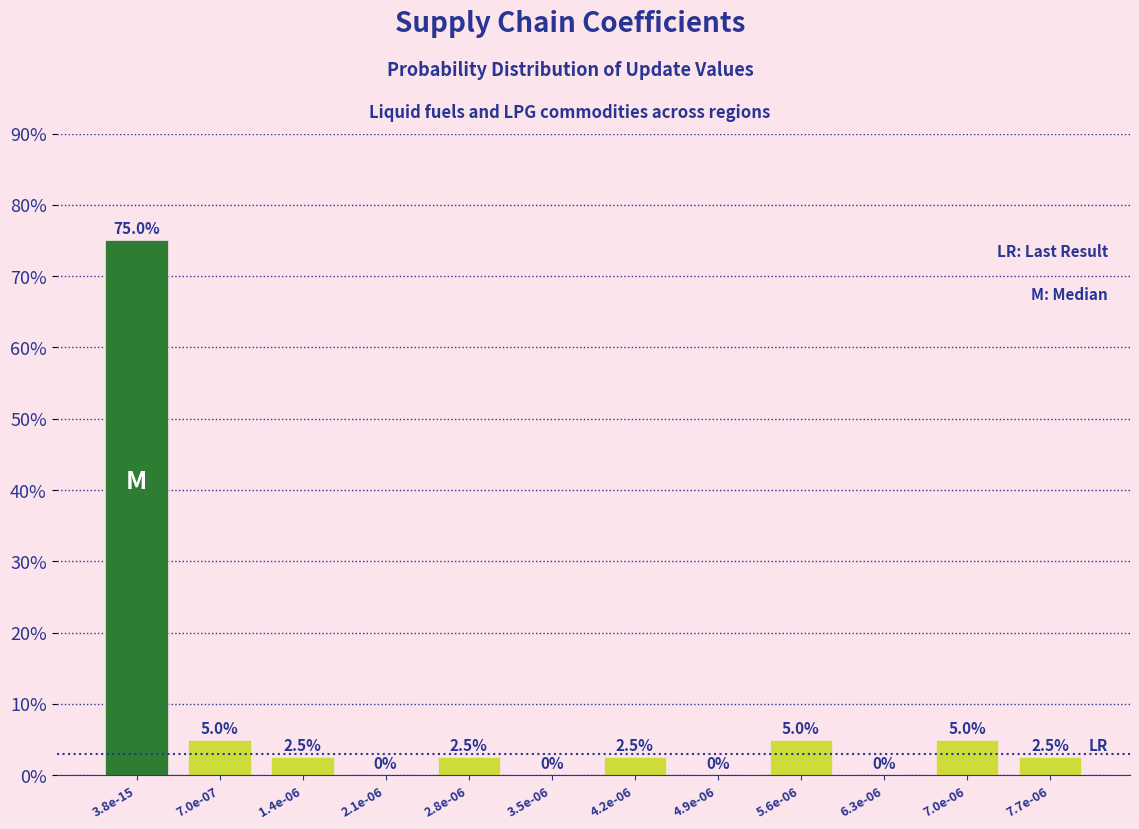

Reading left to right, transcribe all the data shown in this chart.

3.8e-15=75.0	7.0e-07=5.0	1.4e-06=2.5	2.1e-06=0.0	2.8e-06=2.5	3.5e-06=0.0	4.2e-06=2.5	4.9e-06=0.0	5.6e-06=5.0	6.3e-06=0.0	7.0e-06=5.0	7.7e-06=2.5